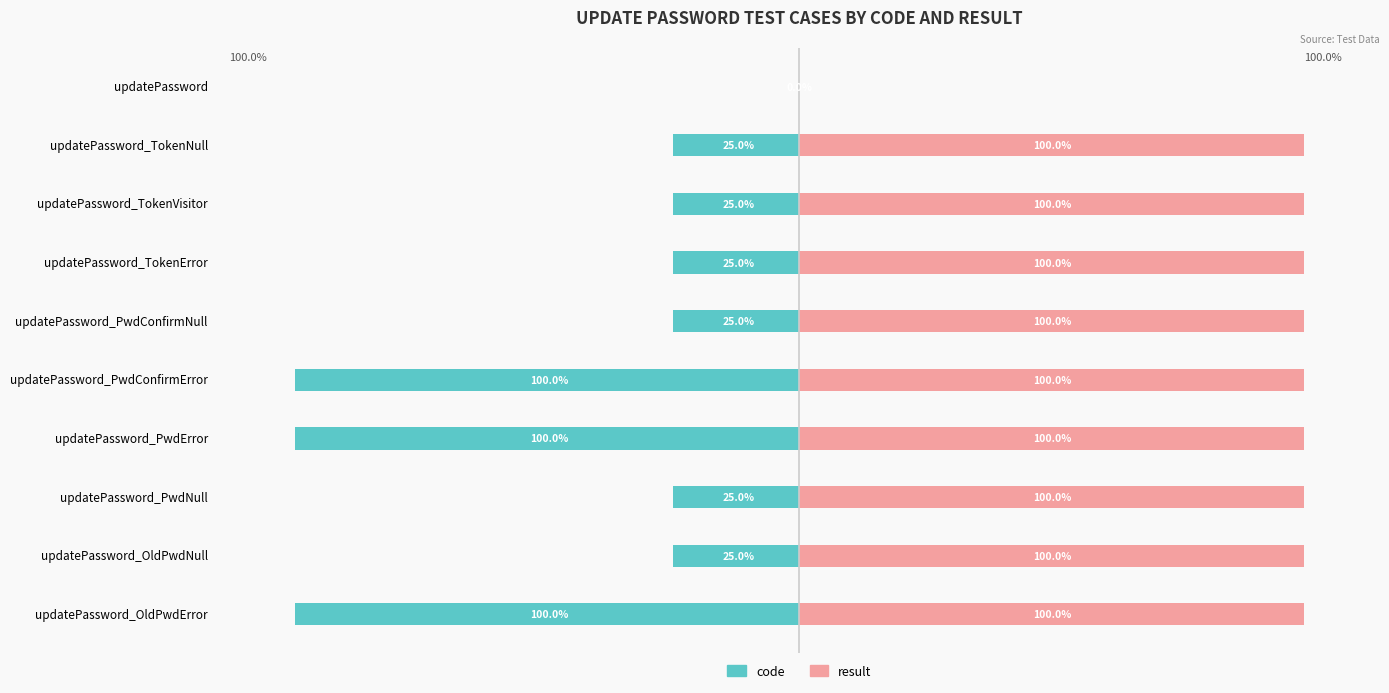

The value of result at updatePassword_TokenNull is 100. True or false?

True